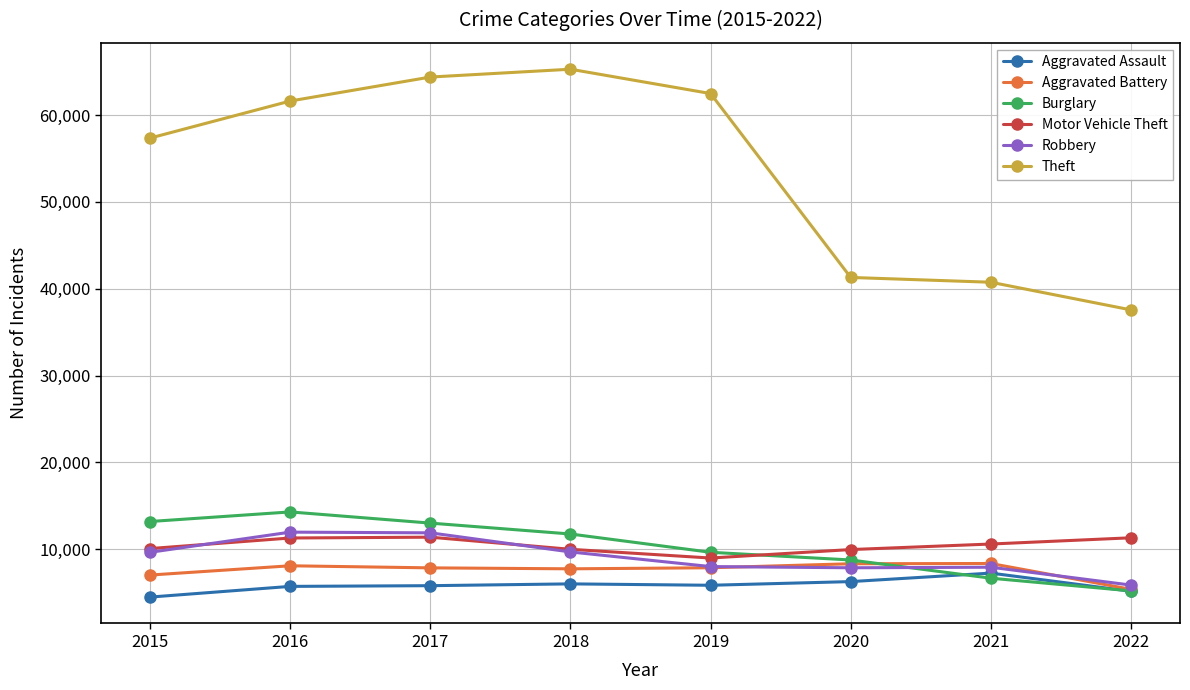

True or false: Theft and Aggravated Assault intersect in this chart.

False